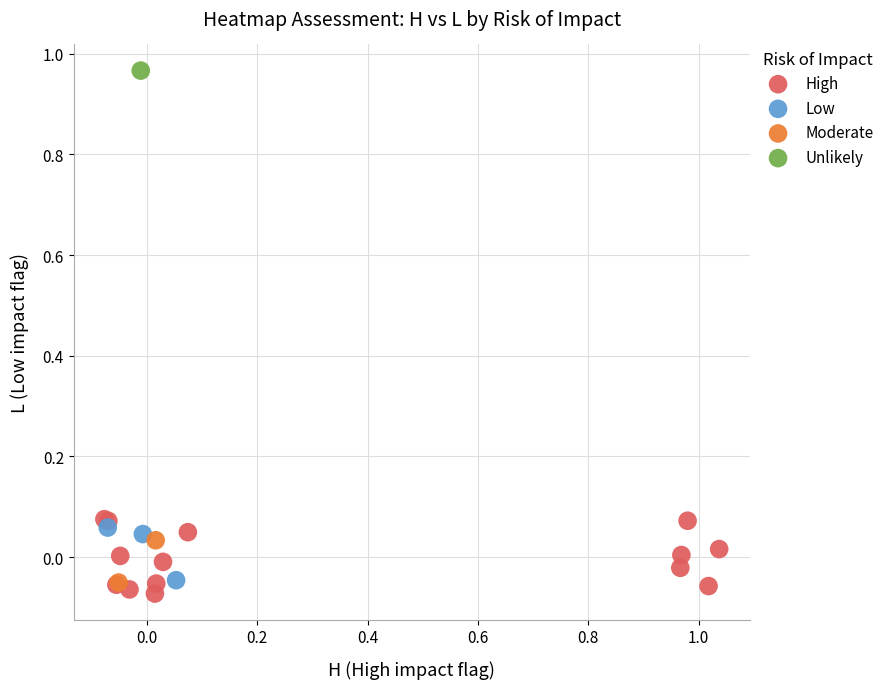

What are all the series names shown in the legend?

High, Low, Moderate, Unlikely